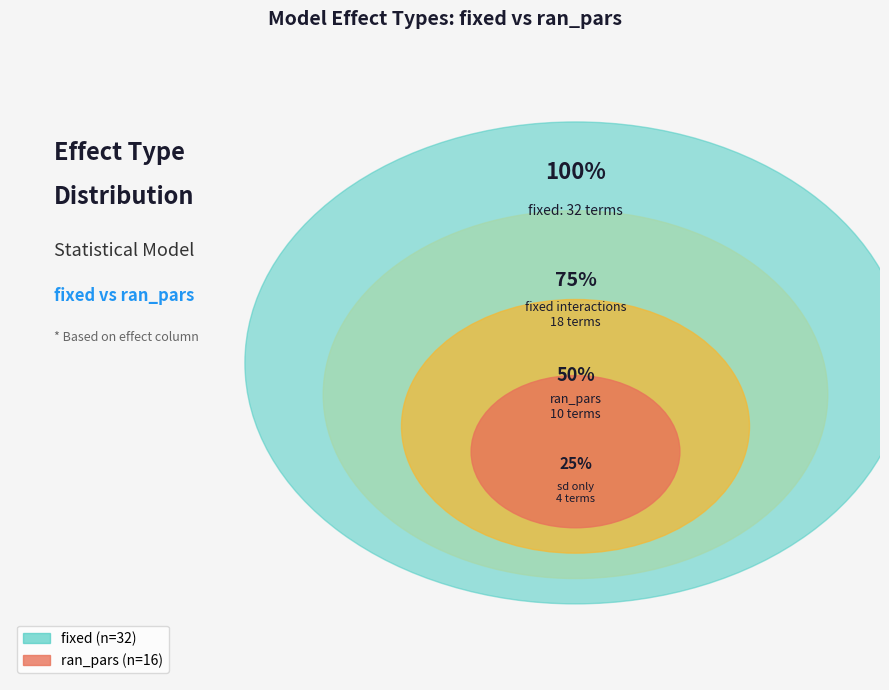

Which slice is the largest?

fixed